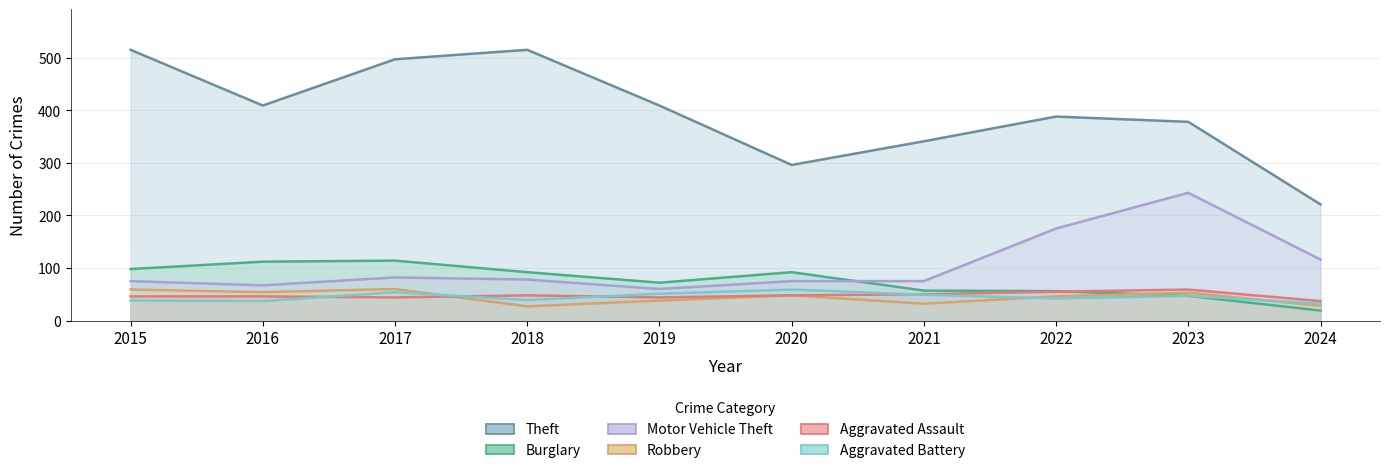

Between which two adjacent categories do Robbery and Aggravated Assault first intersect?

2017 and 2018